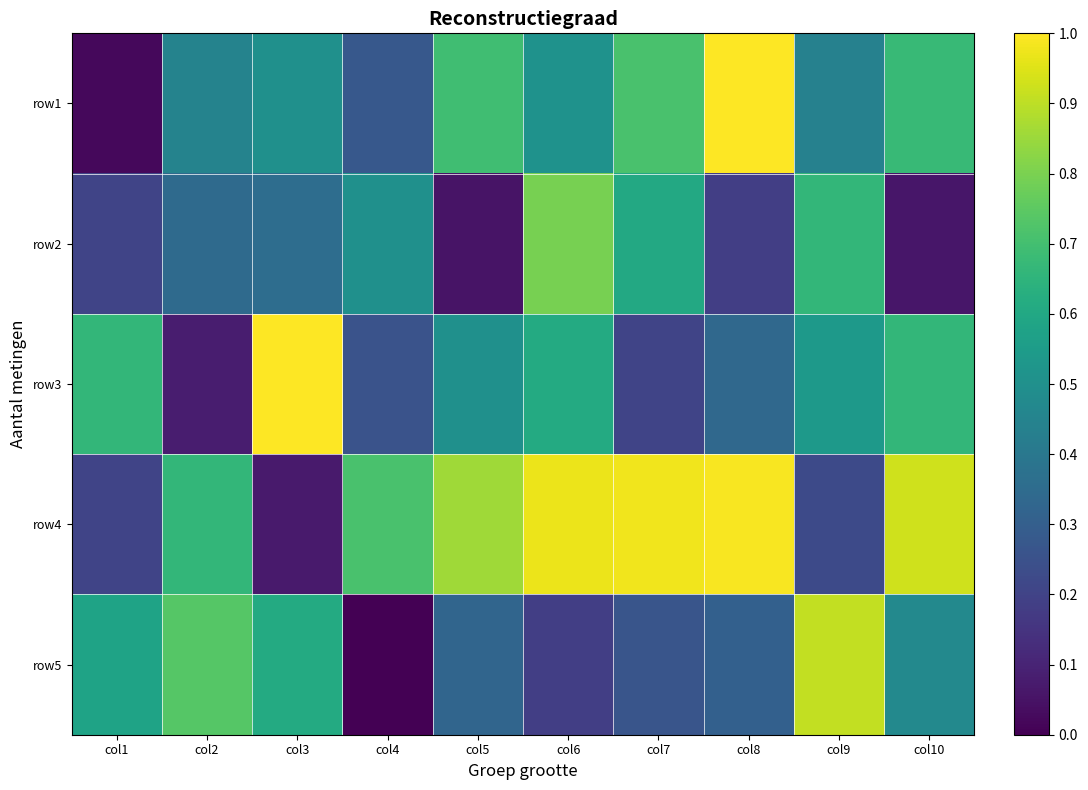

Reading left to right, extract all data points from this chart.

row1: col1=0.0	col2=0.4	col3=0.5	col4=0.3	col5=0.7	col6=0.5	col7=0.7	col8=1.0	col9=0.4	col10=0.7
row2: col1=0.2	col2=0.3	col3=0.4	col4=0.5	col5=0.1	col6=0.8	col7=0.6	col8=0.2	col9=0.7	col10=0.1
row3: col1=0.7	col2=0.1	col3=1.0	col4=0.3	col5=0.5	col6=0.6	col7=0.2	col8=0.3	col9=0.5	col10=0.7
row4: col1=0.2	col2=0.7	col3=0.1	col4=0.7	col5=0.9	col6=1.0	col7=1.0	col8=1.0	col9=0.2	col10=0.9
row5: col1=0.6	col2=0.7	col3=0.6	col4=0.0	col5=0.3	col6=0.2	col7=0.3	col8=0.3	col9=0.9	col10=0.5